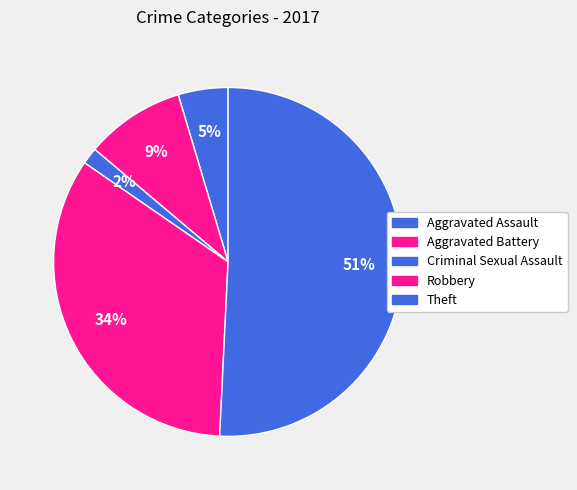

What is the largest slice in the pie chart?

Theft